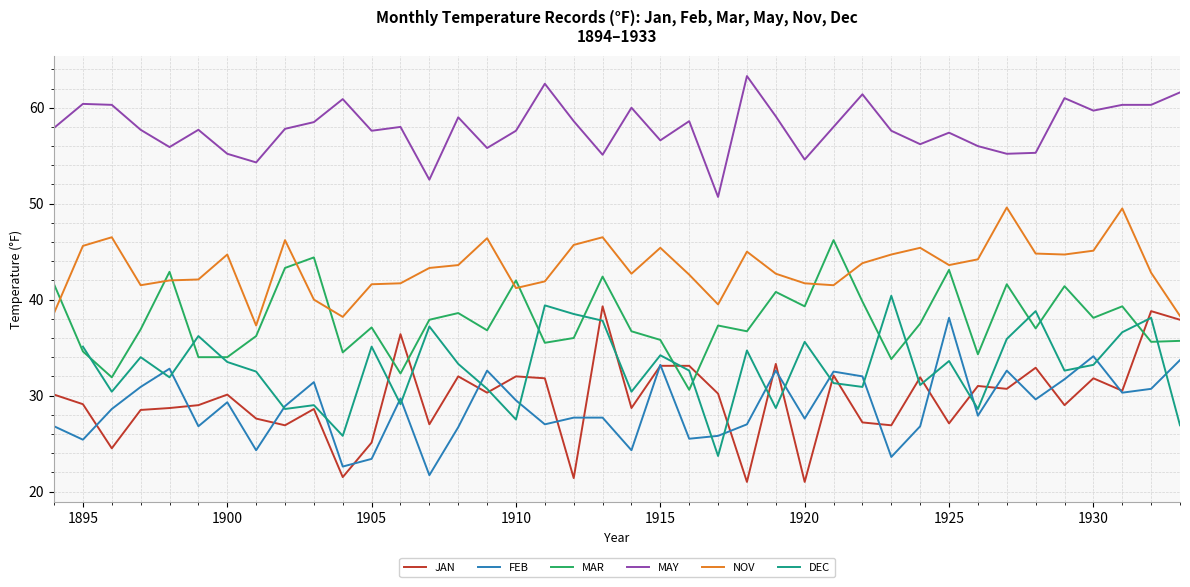

What is the average value of the JAN series?

29.7